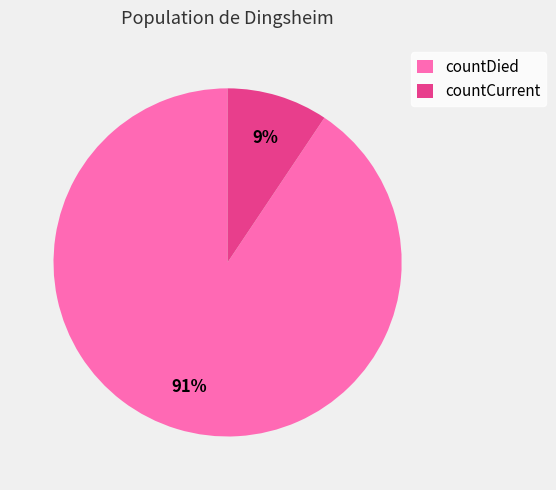

The countDied slice represents 91% of the pie. True or false?

True